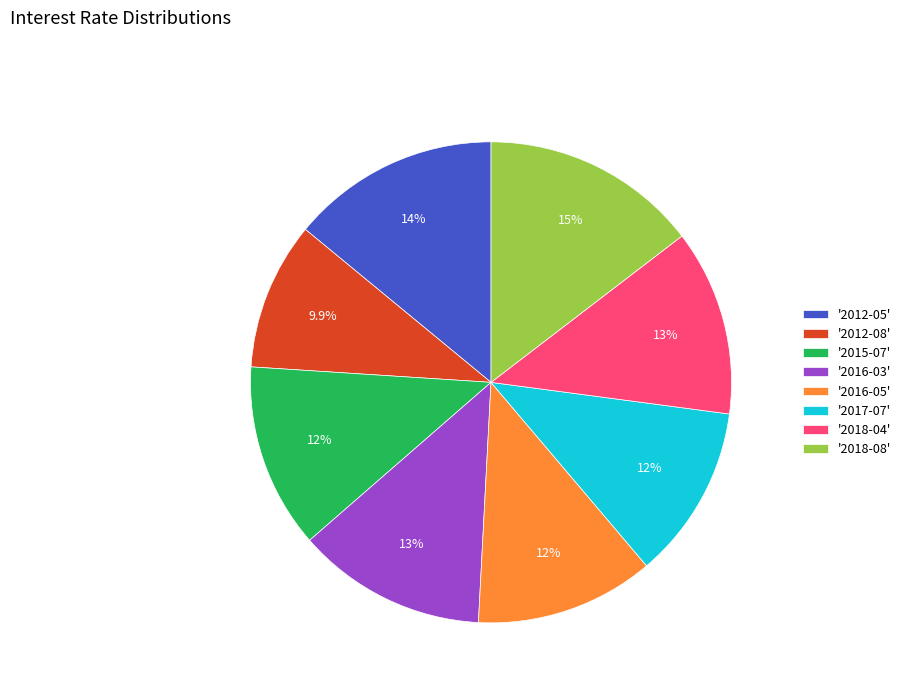

Which category has the biggest portion of the pie?

'2018-08'